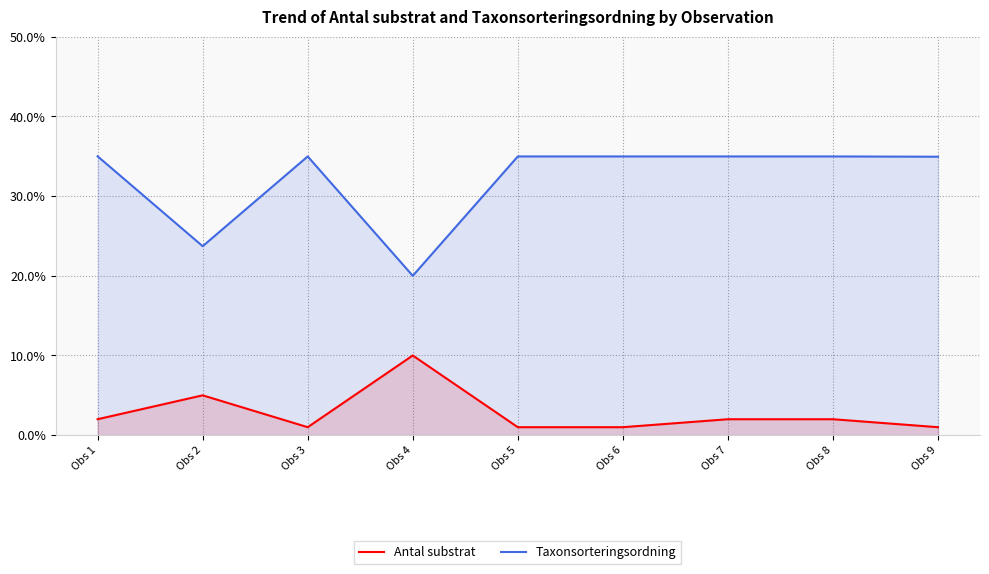

Where is the first local minimum for Antal substrat?

Obs 3